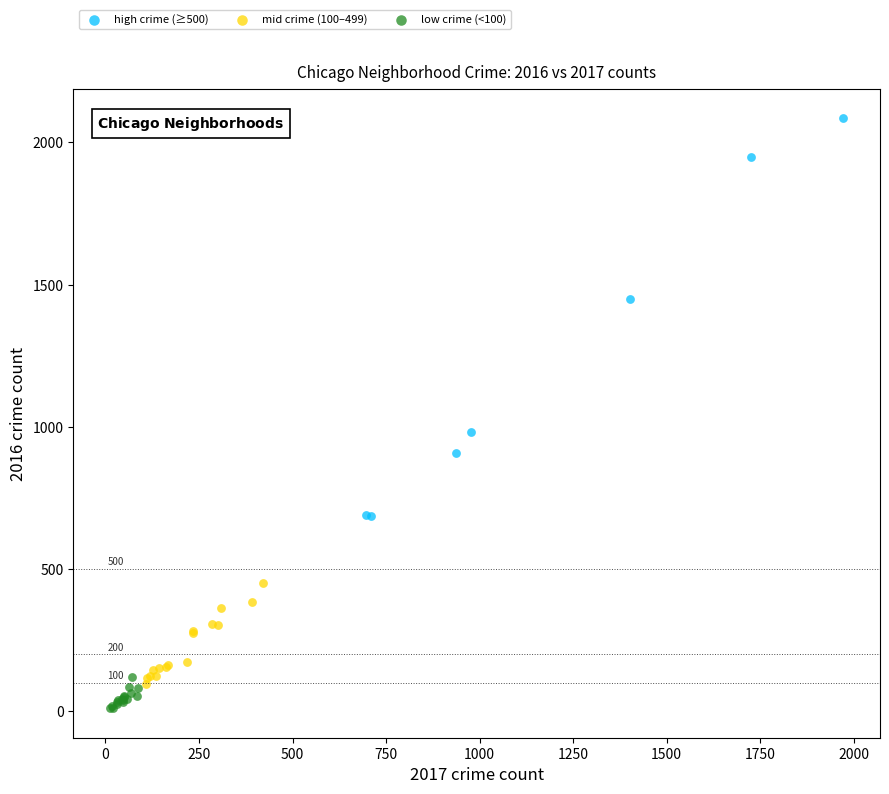

Which series contains the highest Y value?

high crime (≥500)